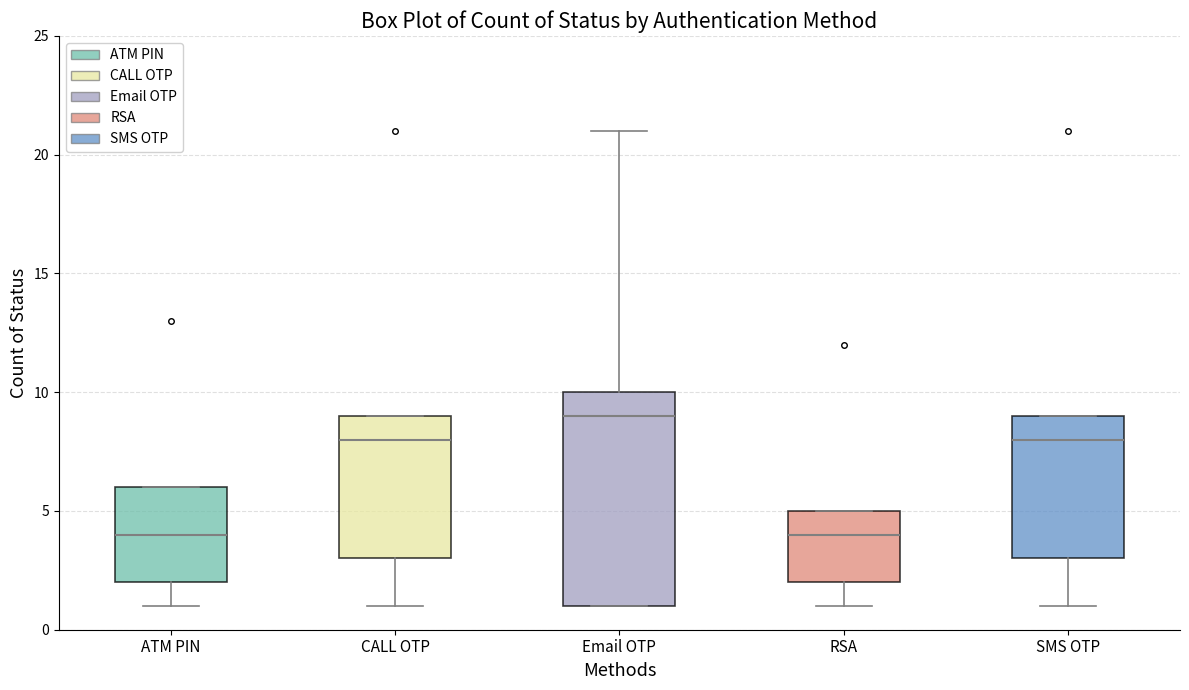

Reading left to right, read every box against the y-axis: the position of its median line, the range the box covers, and the ends of its whiskers. The values are not printed on the chart, so give them approximately, as read against the axis.

ATM PIN: median 4, box 2 to 6, whiskers 1 to 6
CALL OTP: median 8, box 3 to 9, whiskers 1 to 9
Email OTP: median 9, box 1 to 10, whiskers 1 to 21
RSA: median 4, box 2 to 5, whiskers 1 to 5
SMS OTP: median 8, box 3 to 9, whiskers 1 to 9